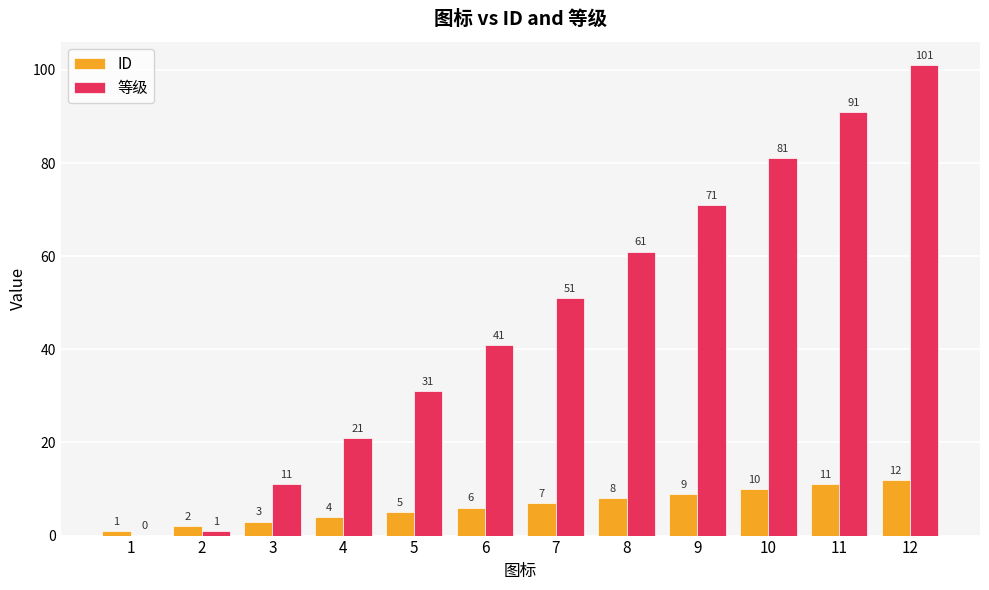

What is the greatest value displayed?

101